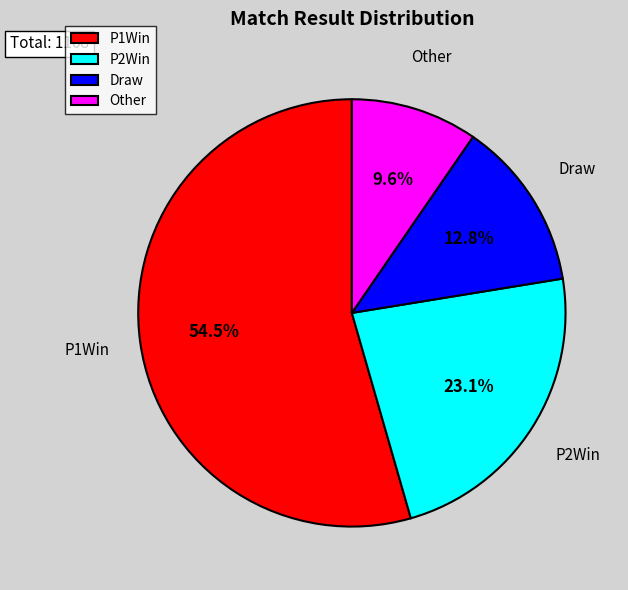

What is the largest slice in the pie chart?

P1Win